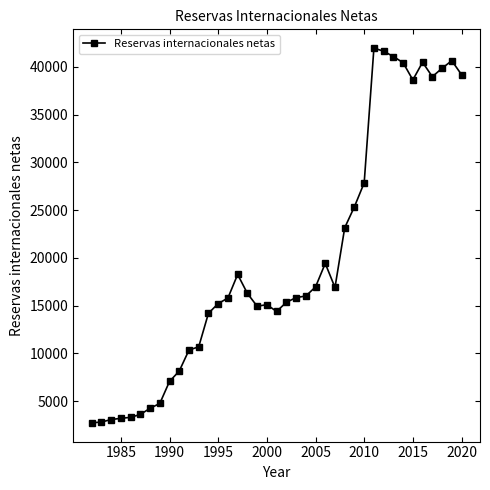

What is the difference between the maximum and minimum values?

39244